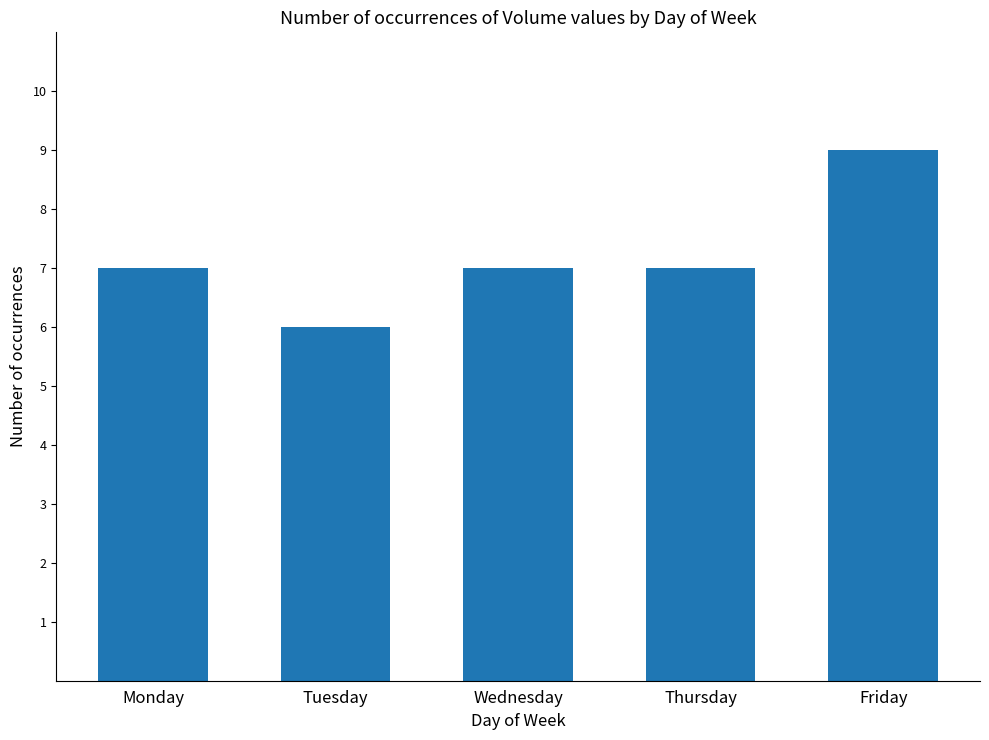

What is the change in value from Tuesday to Wednesday?

+1